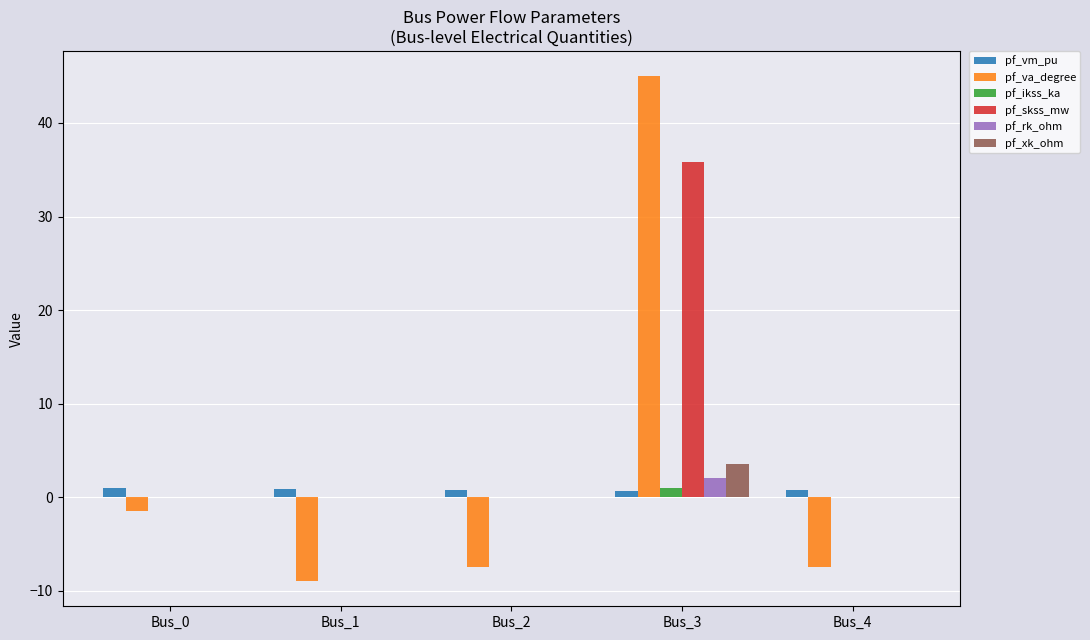

The pf_va_degree series shows -7.4 at Bus_2. True or false?

True